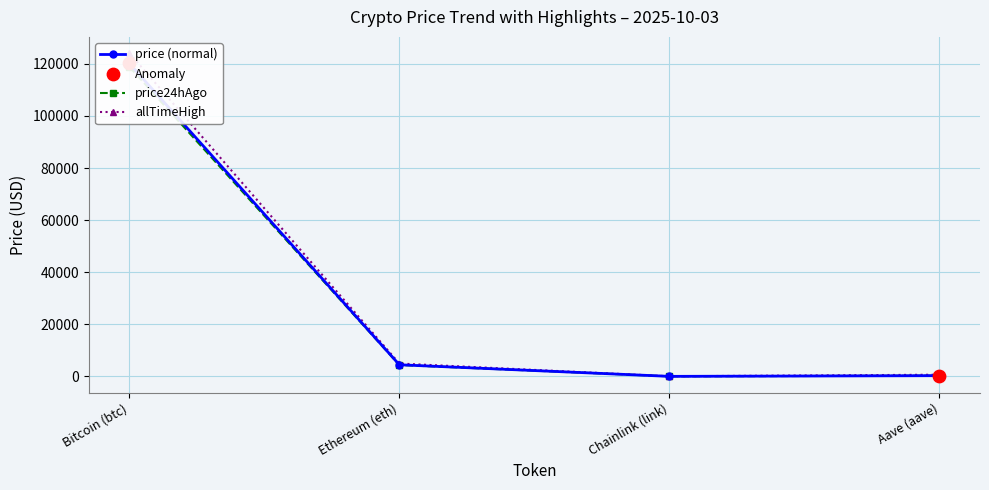

Which series has the largest Y range (max minus min)?

allTimeHigh